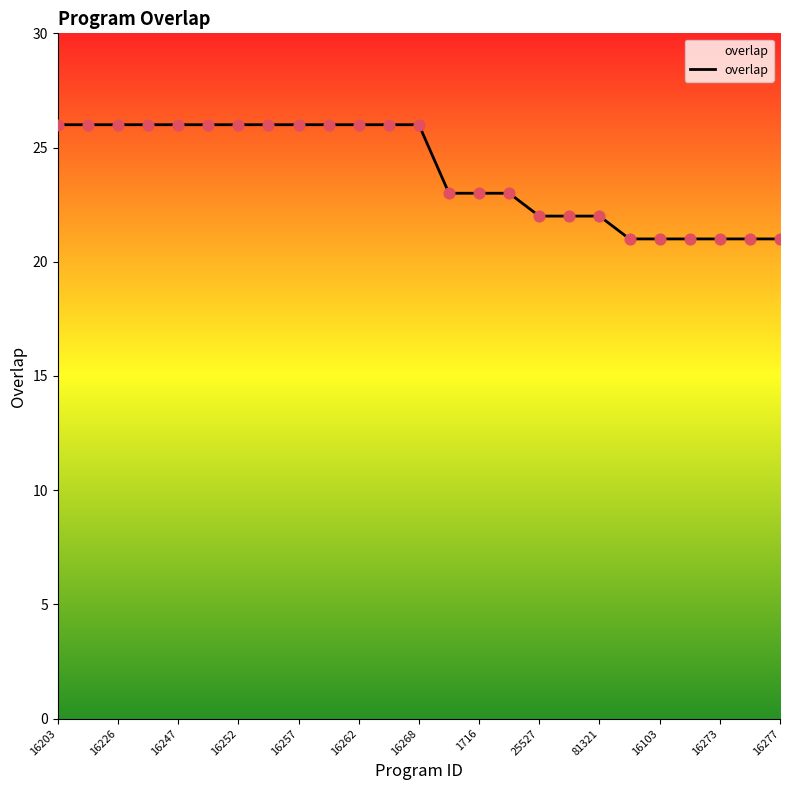

What is the greatest value displayed?

26